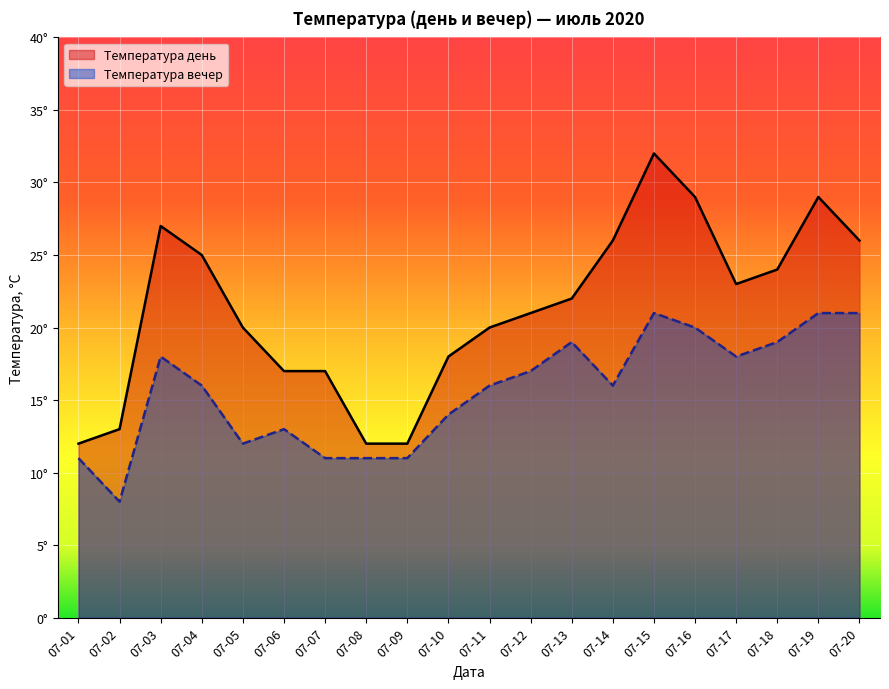

At how many categories does at least one series exceed 22?

9